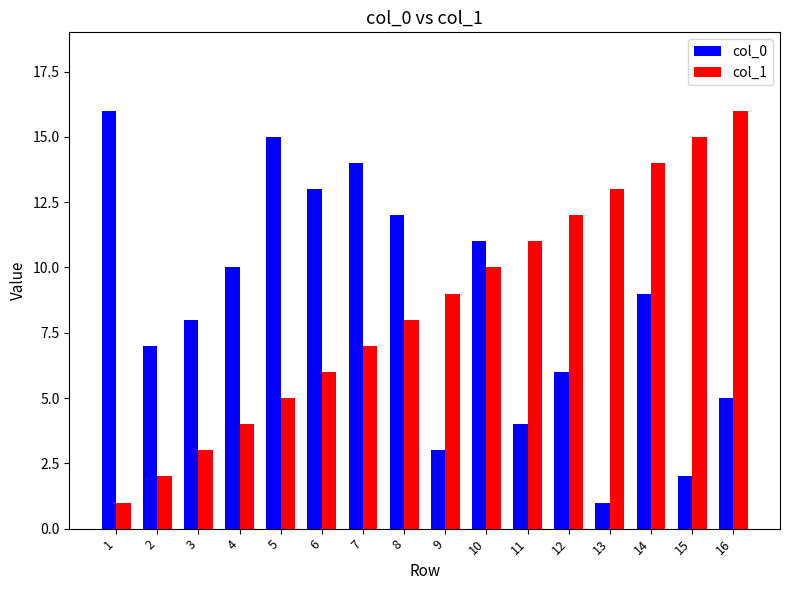

What is the spread (max minus min) of values at 8?

4